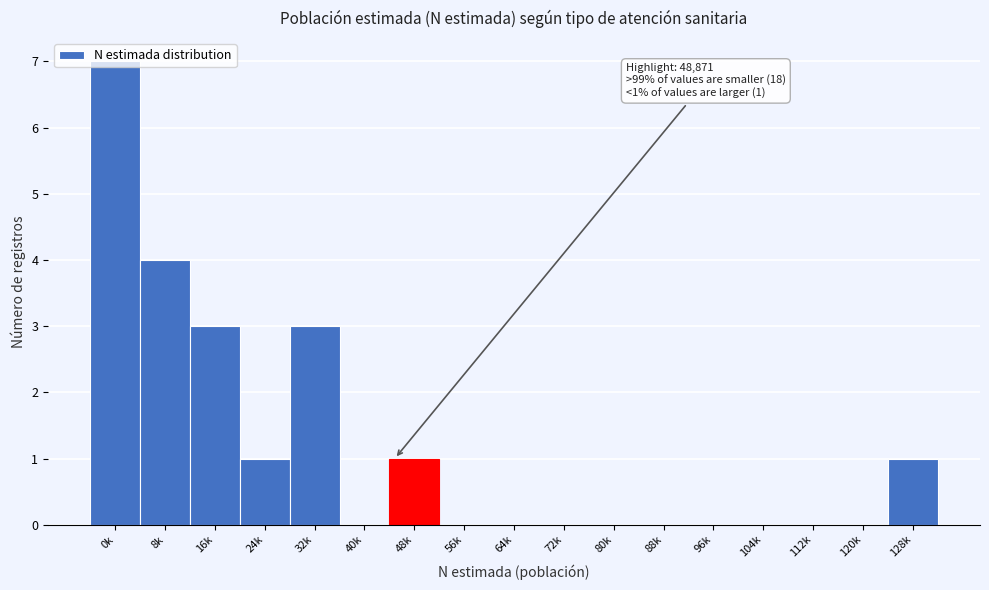

The chart shows a value of 1 at 128k. True or false?

True